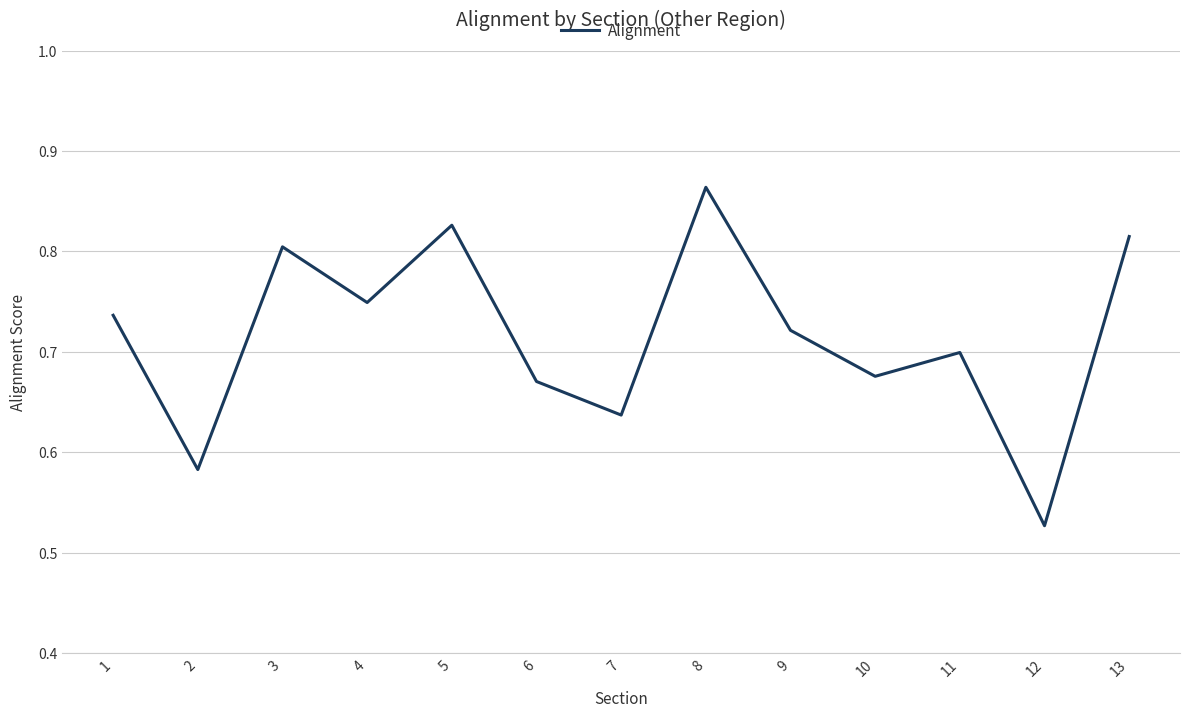

What is the change in value from 5 to 7?

-0.2